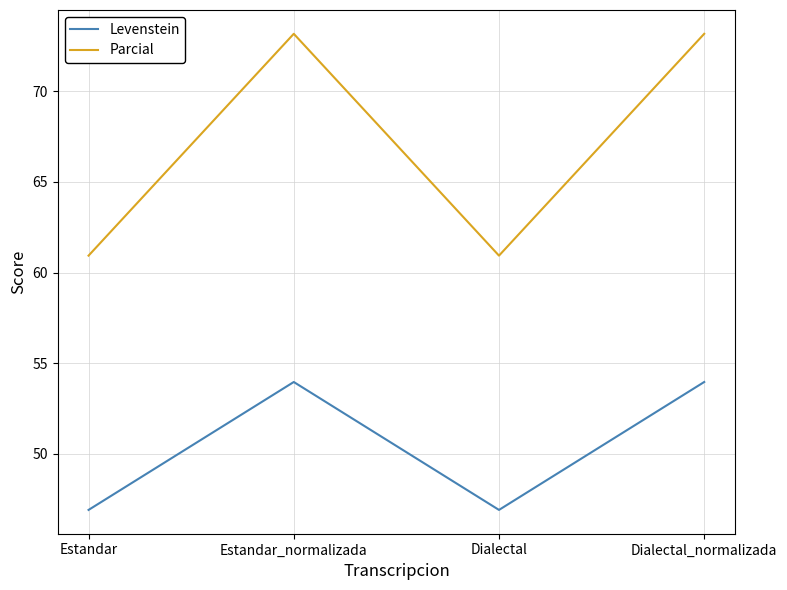

What is the lowest value of the Parcial series?

60.9